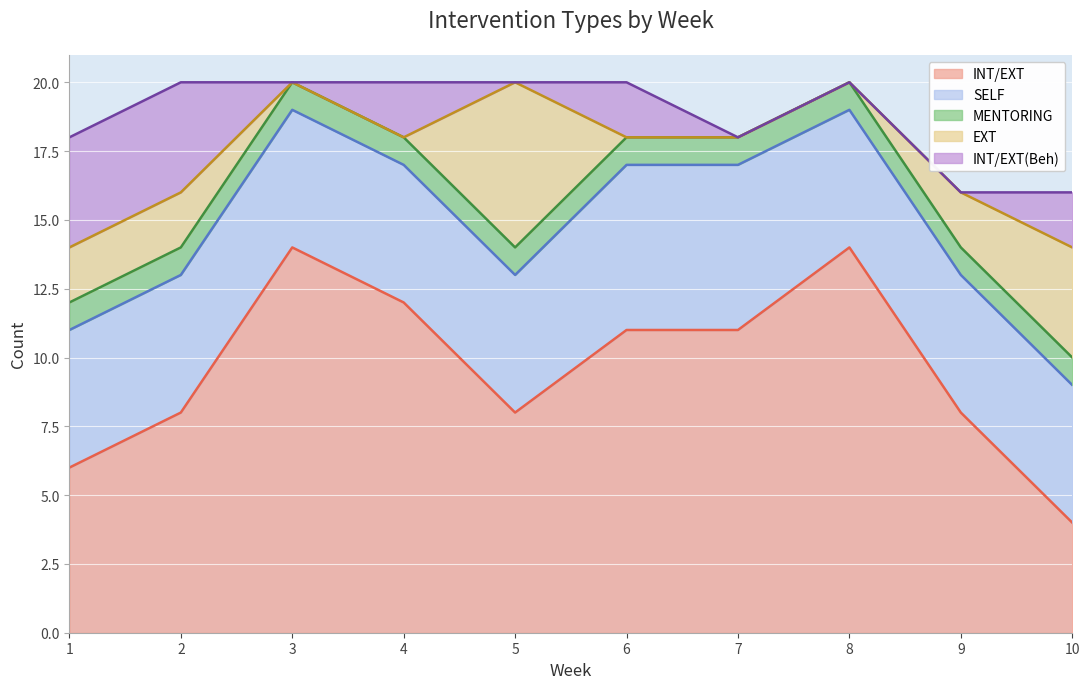

What is the value of the SELF point at the 3rd from the left?

5